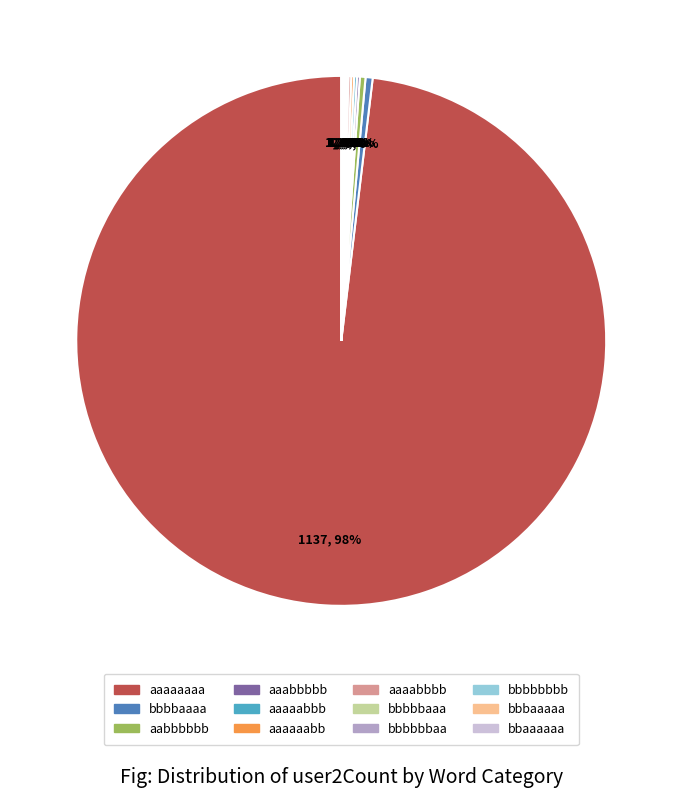

To the nearest percent, what is the average slice percentage?

8%